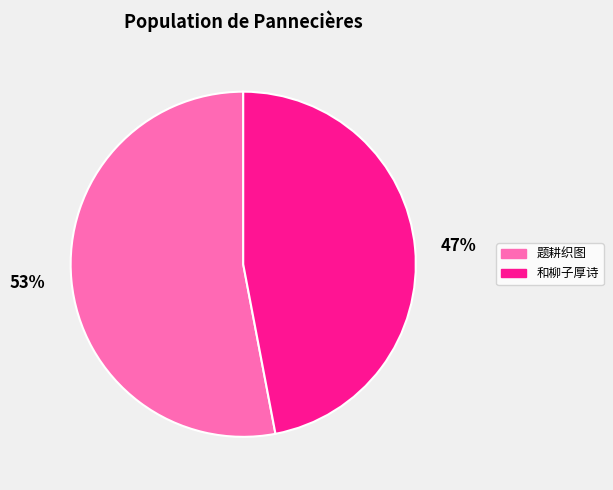

Which has a higher value, 题耕织图 or 和柳子厚诗?

题耕织图